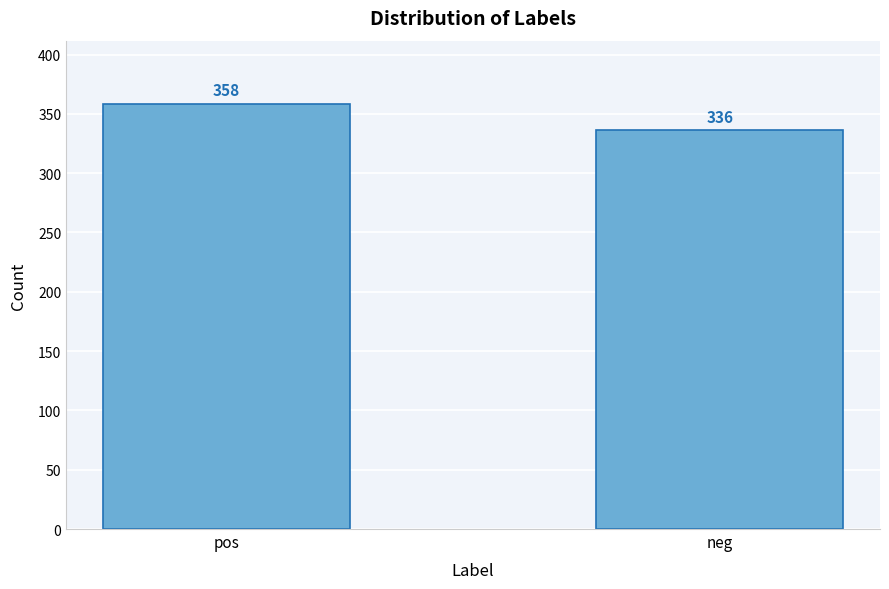

Reading left to right, extract all data points from this chart.

pos=358	neg=336